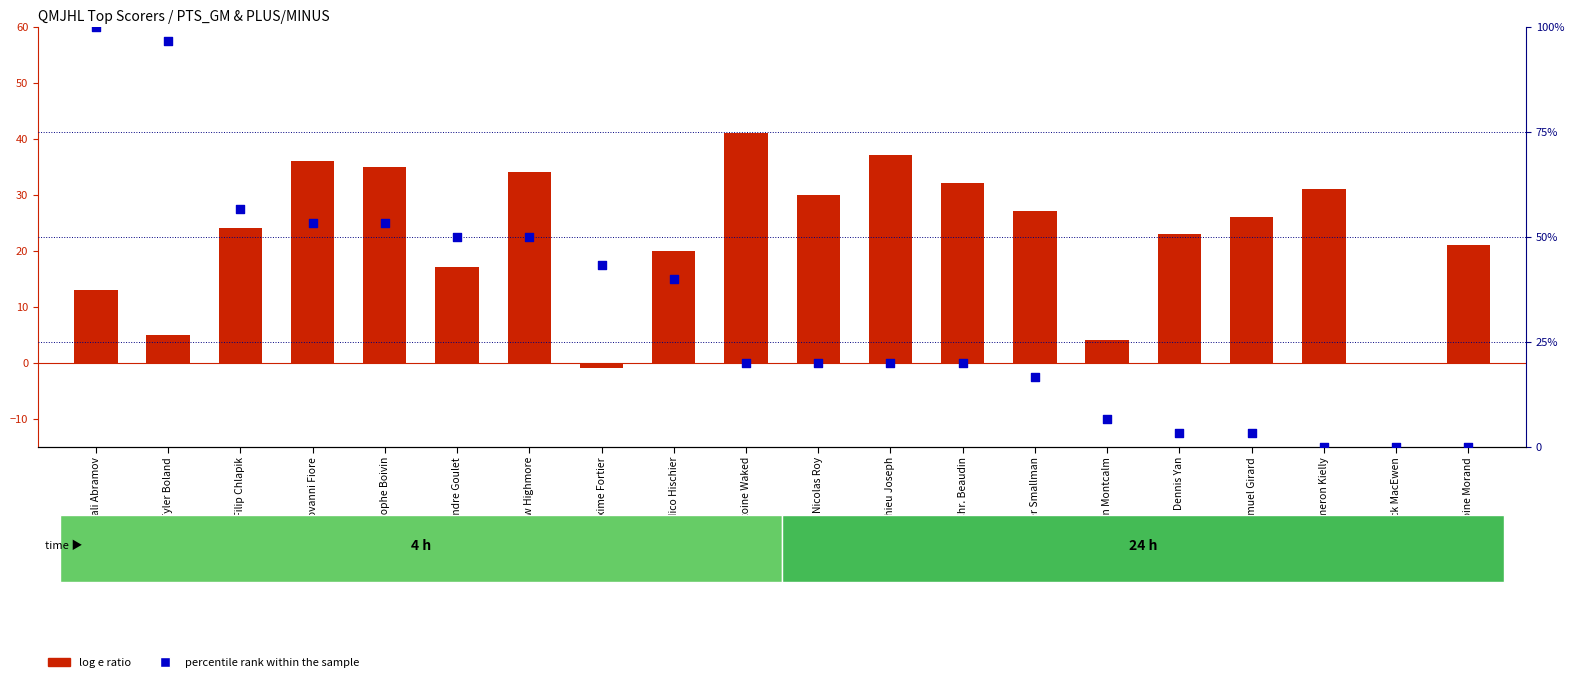

At which category is the sum across all series the highest?

Vitali Abramov